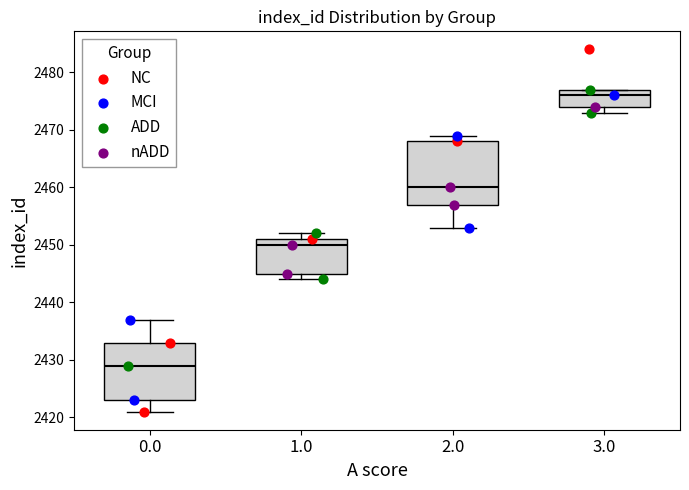

Comparing the boxes themselves (not the whiskers), which one is the tallest?

2.0